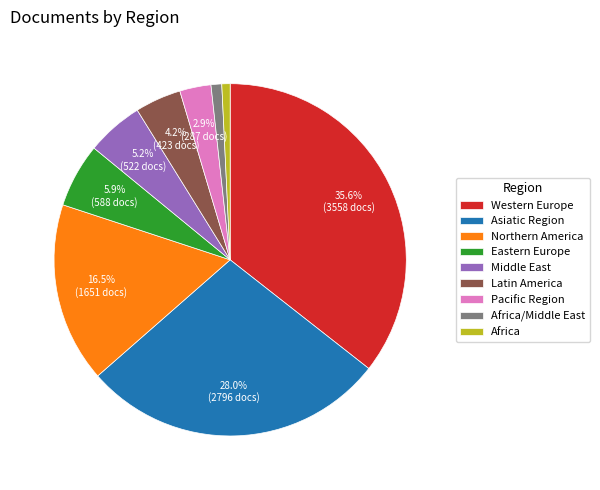

Is it true that Africa is 6% of the pie?

False